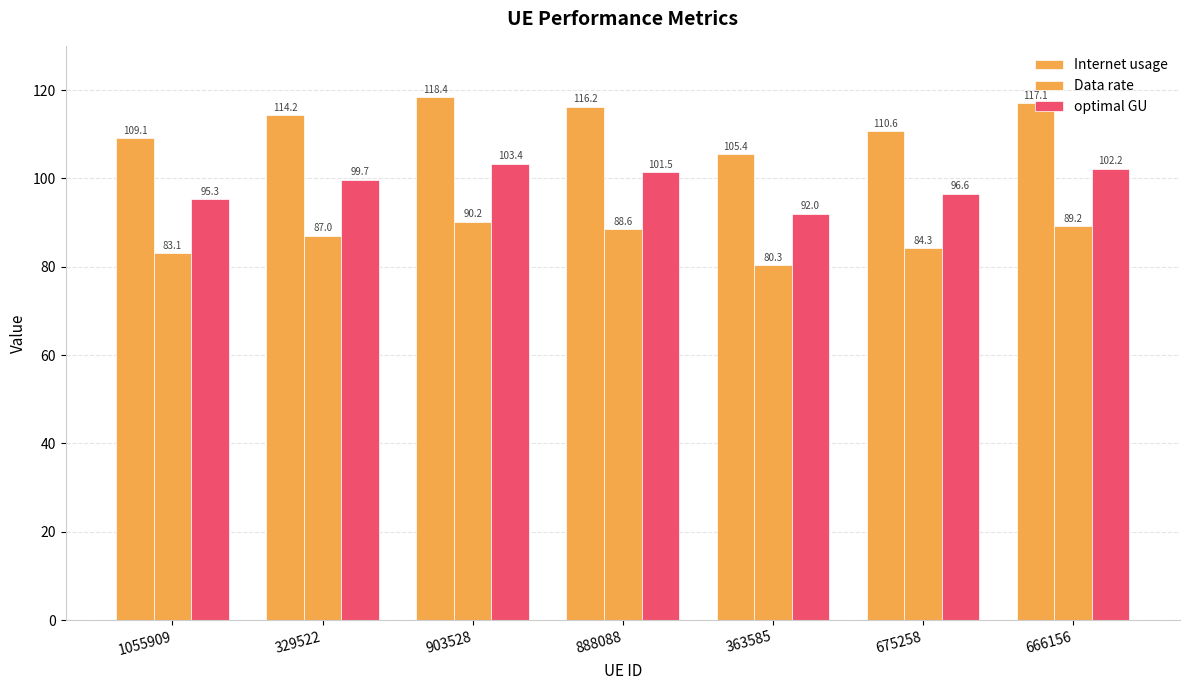

True or false: Internet usage has a value of 174.5 at 666156.

False